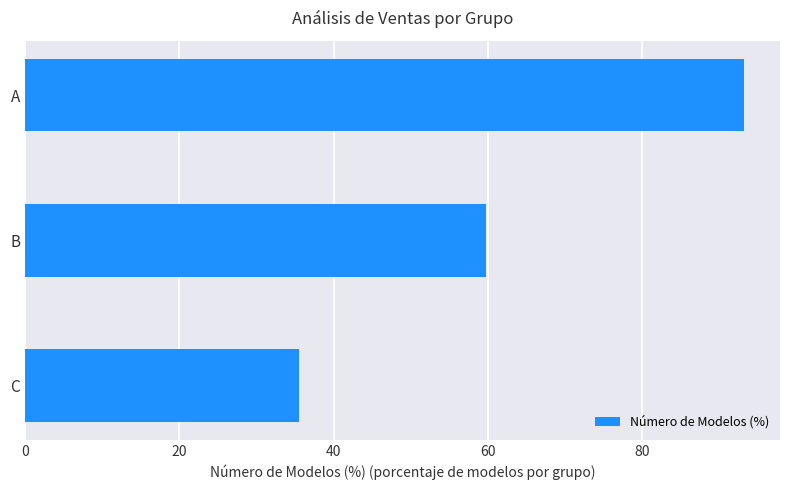

Which has a higher value, A or B?

A